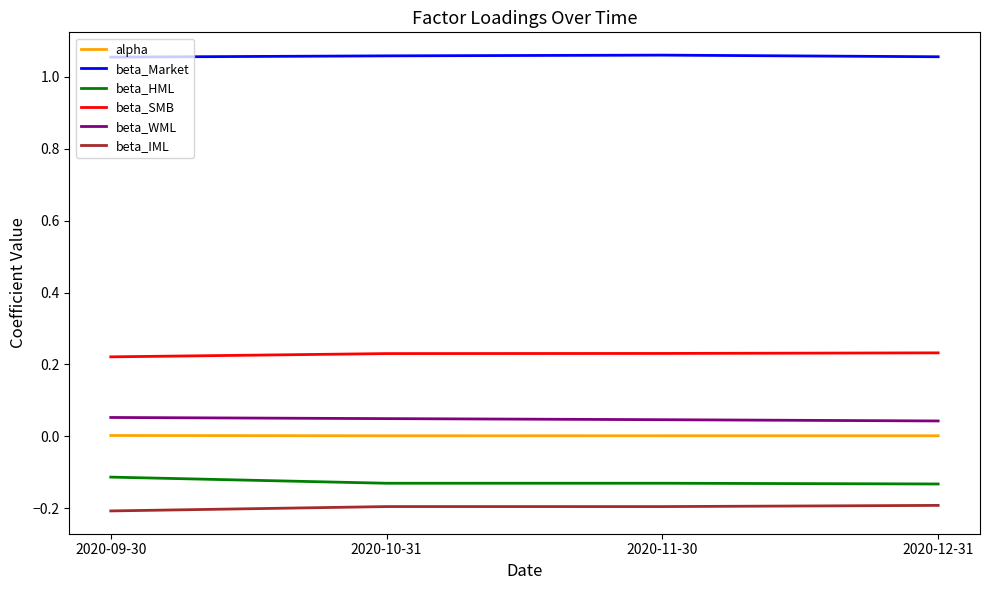

Which label corresponds to the smallest value in the chart?

2020-09-30